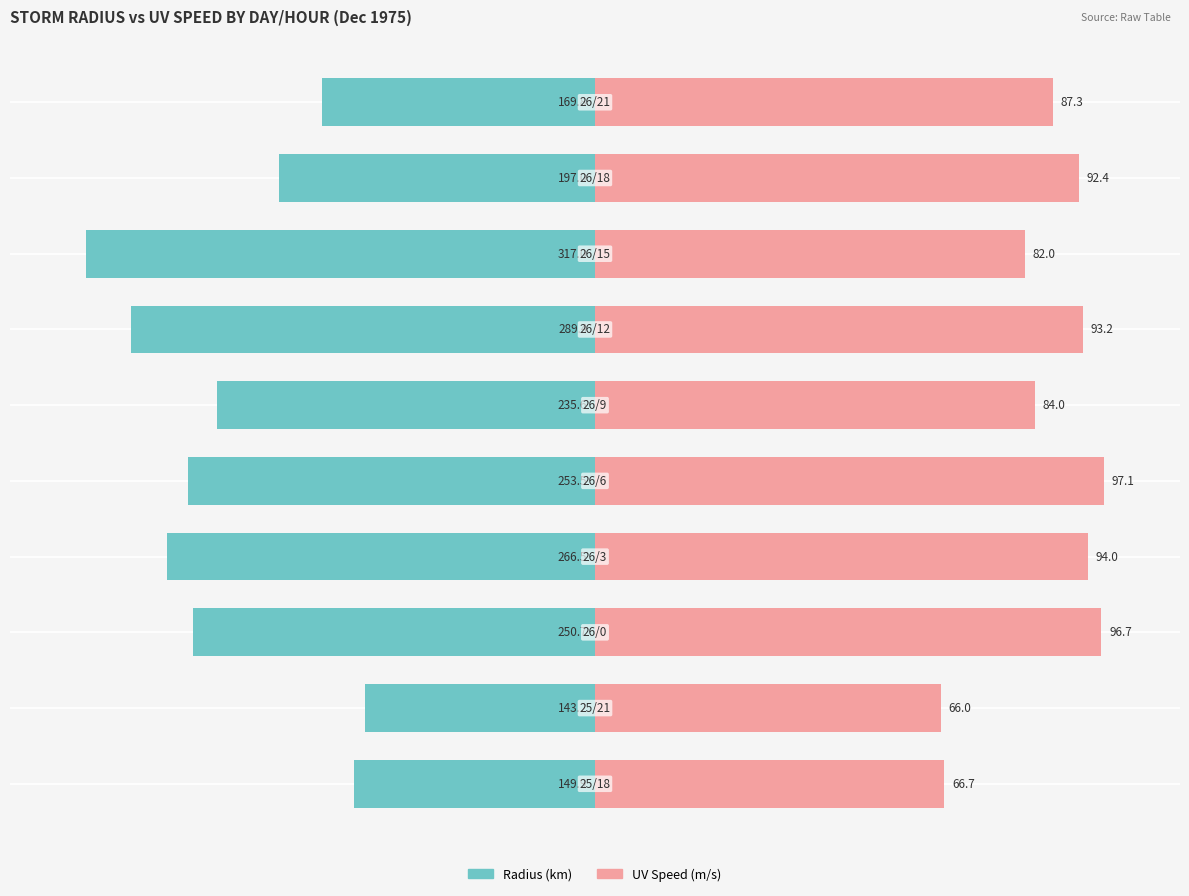

What are all the series names shown in the legend?

radius, uv